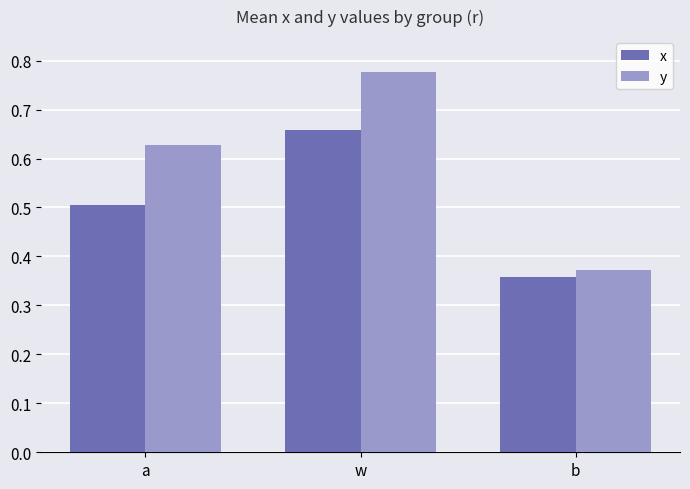

How many x values are between 0 and 1?

3